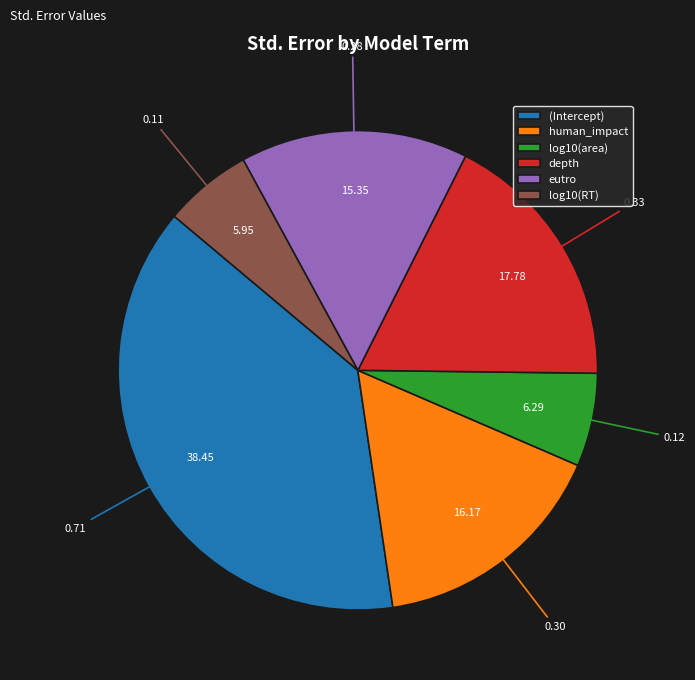

Which has a higher value, eutro or log10(area)?

eutro